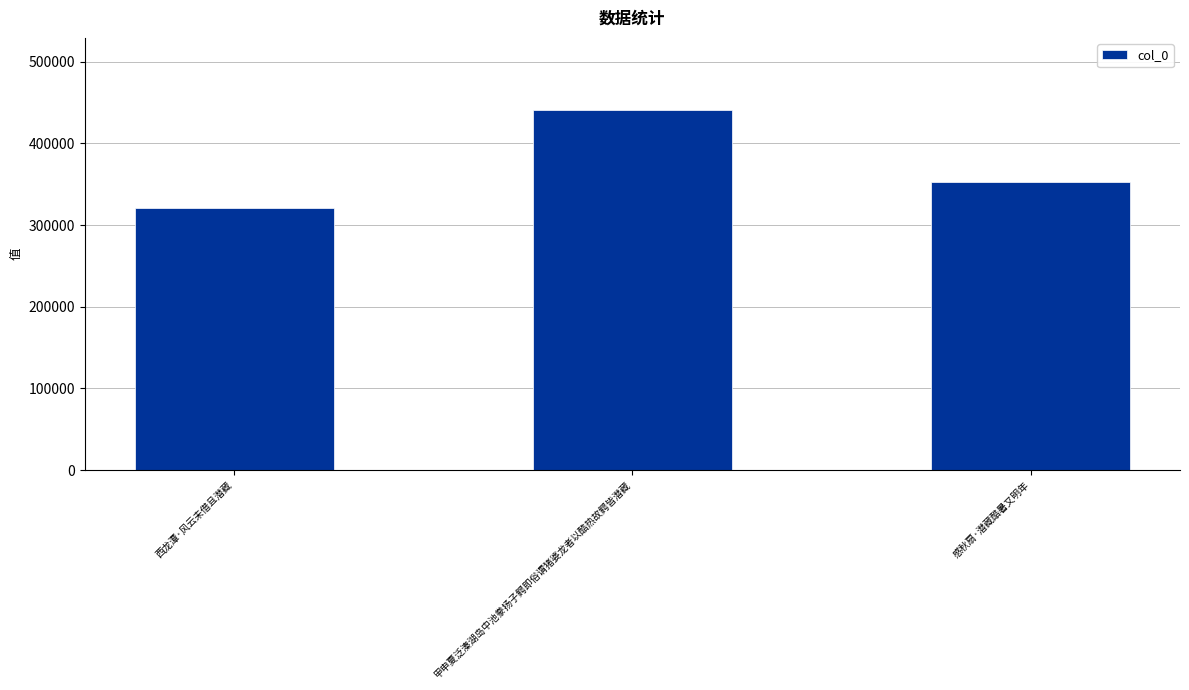

Reading left to right, what are all the values shown in this chart?

西龙潭·风云未借且潜藏=320925	甲申夏泛溱湖岛中池豢扬子鳄即俗谓猪婆龙者以酷热故鳄皆潜藏=441006	感秋扇·潜藏酷暑又明年=352486